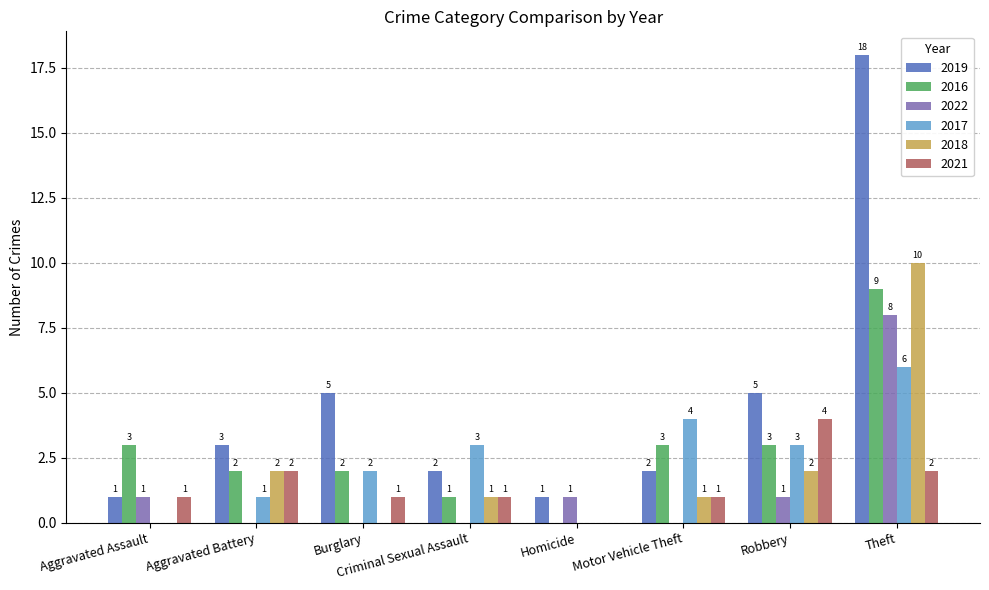

What are all the series names shown in the legend?

2019, 2016, 2022, 2017, 2018, 2021